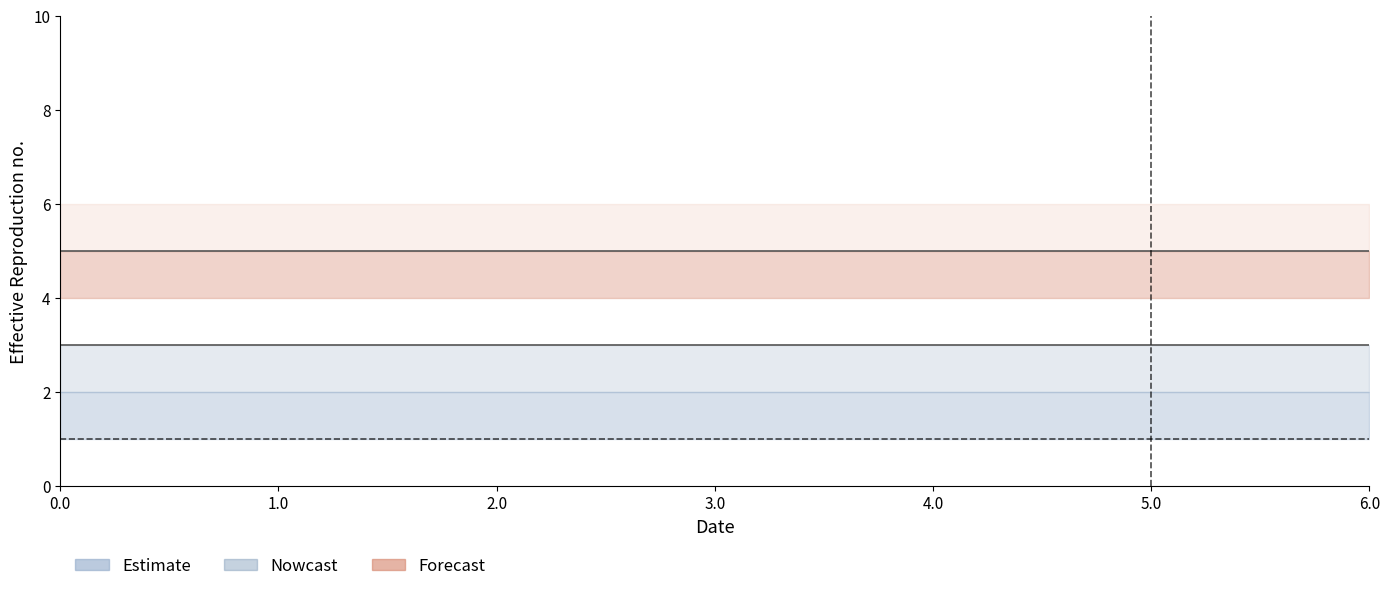

Which series has the largest total across all categories?

col_8